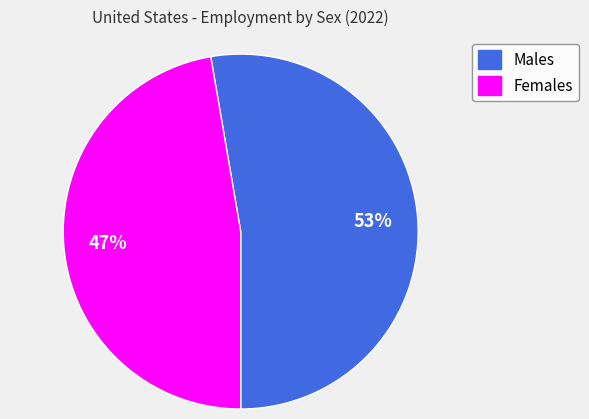

To the nearest percent, what is the average slice percentage?

50%